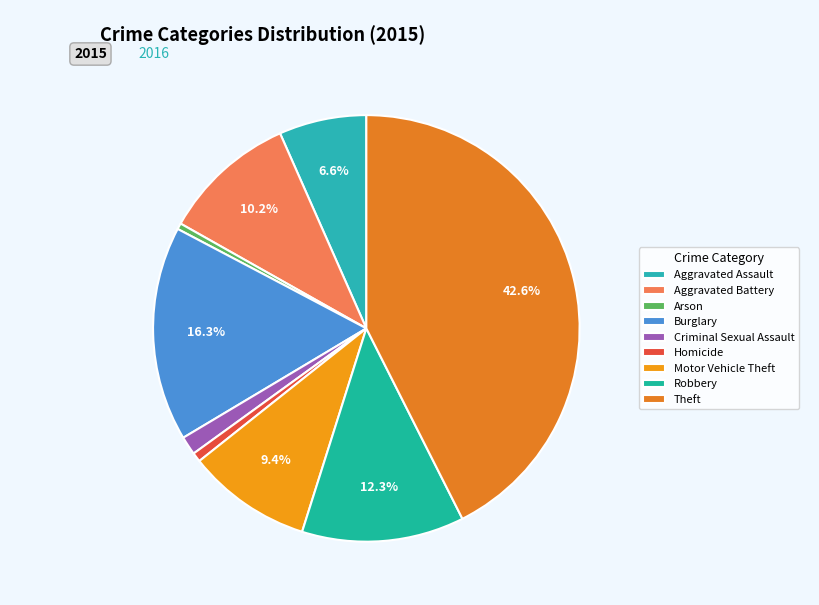

Between Aggravated Battery and Robbery, which is larger?

Robbery